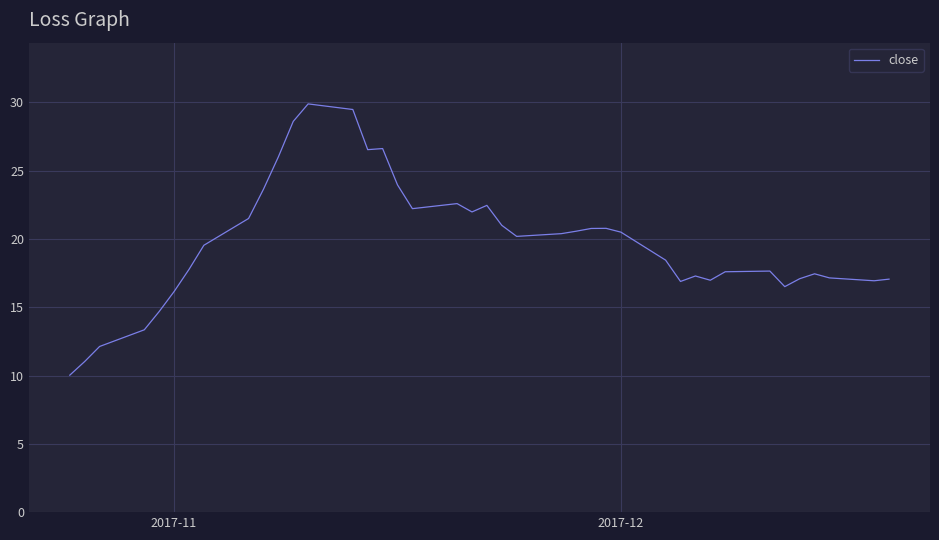

What is the greatest value displayed?

29.9